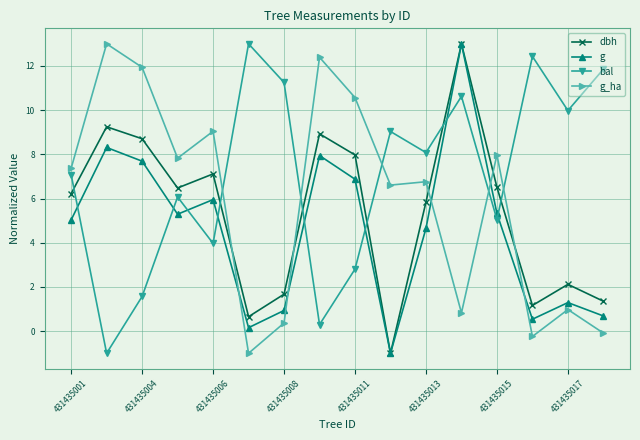

How many intersections are there between dbh and bal?

6